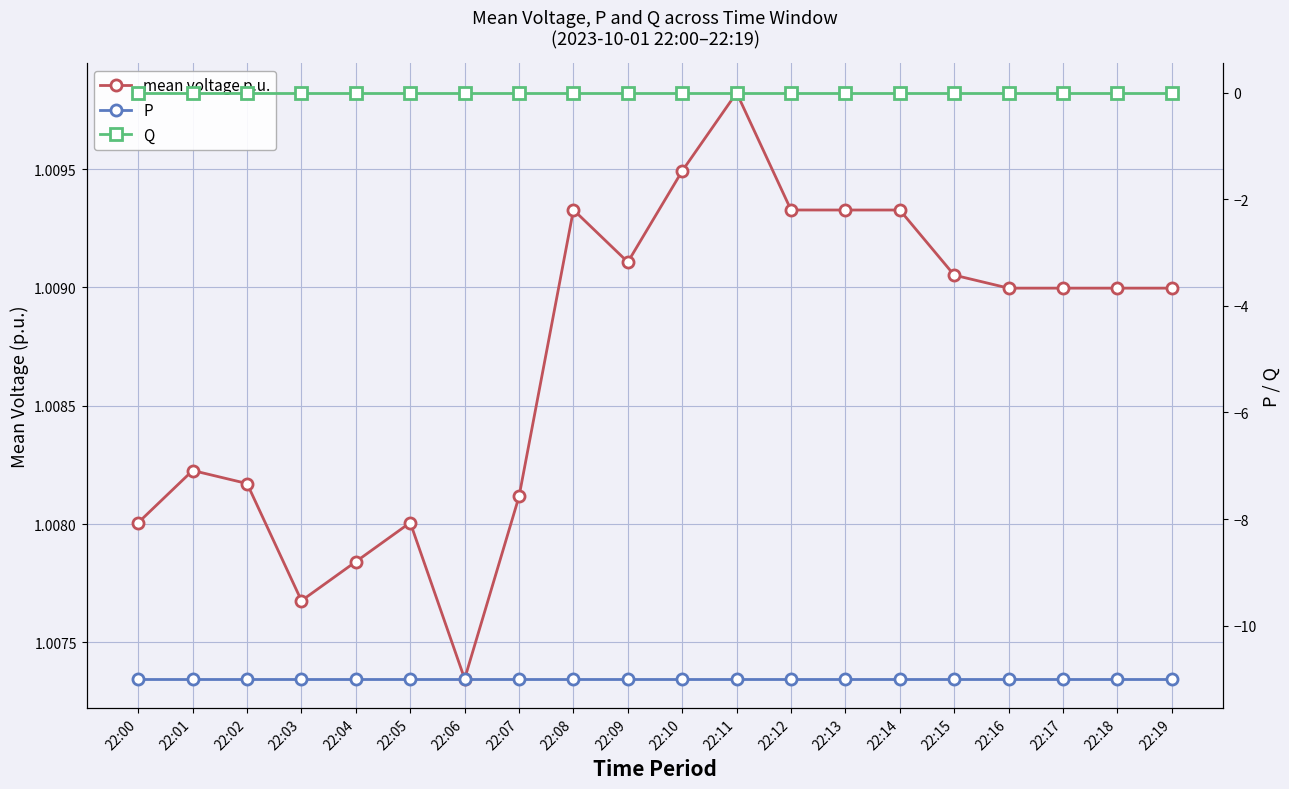

Where is Q nearest to the value 0?

22:00